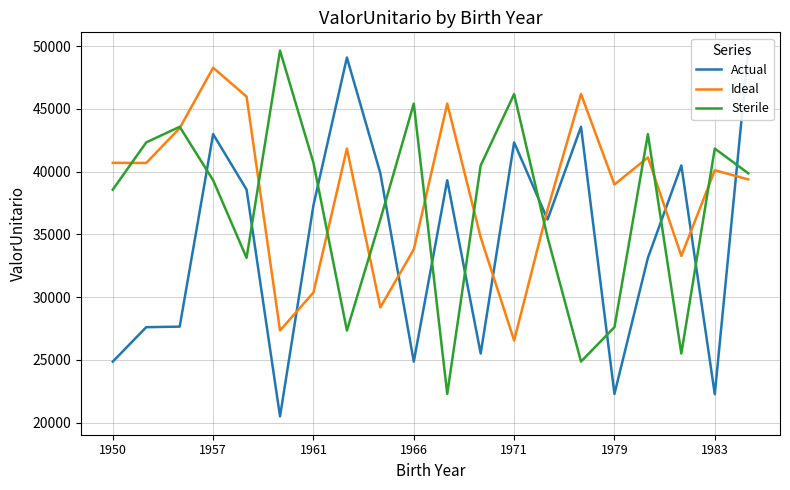

How many intersections are there between Ideal and Actual?

7